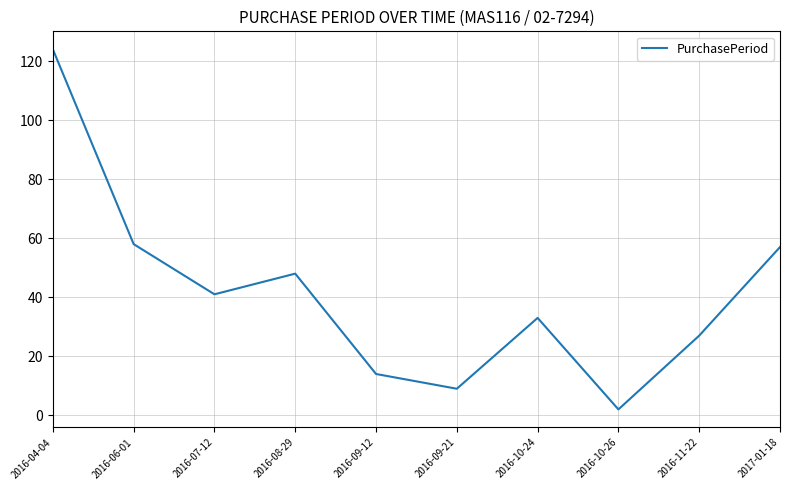

What is the difference between the second highest and minimum values?

56